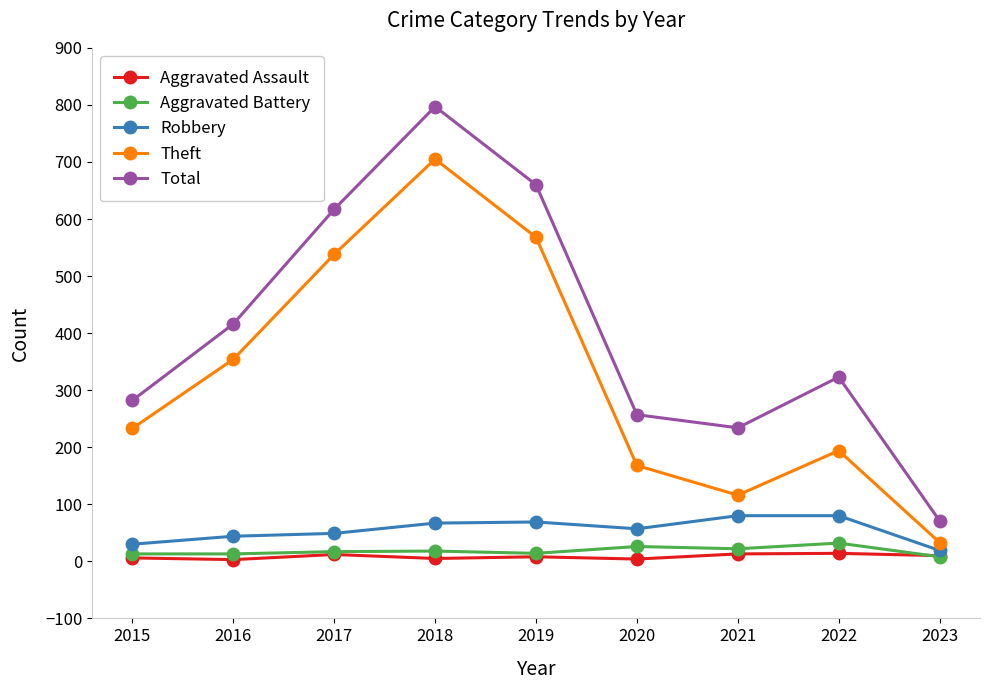

True or false: Total and Robbery intersect in this chart.

False